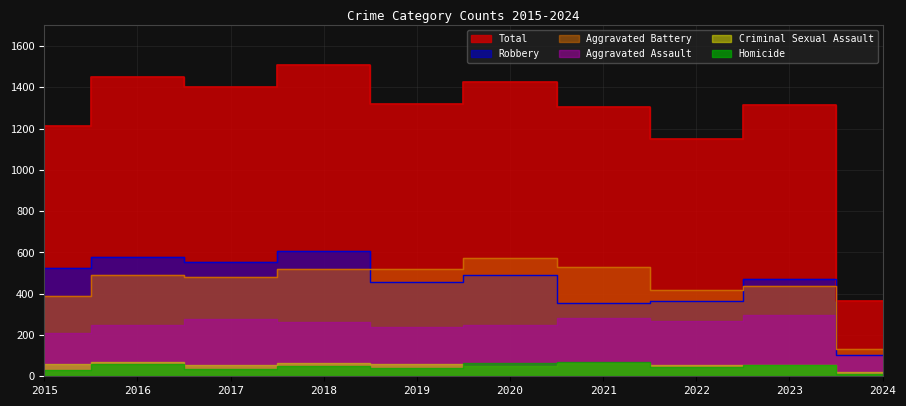

How many intersections are there between Aggravated Battery and Robbery?

3